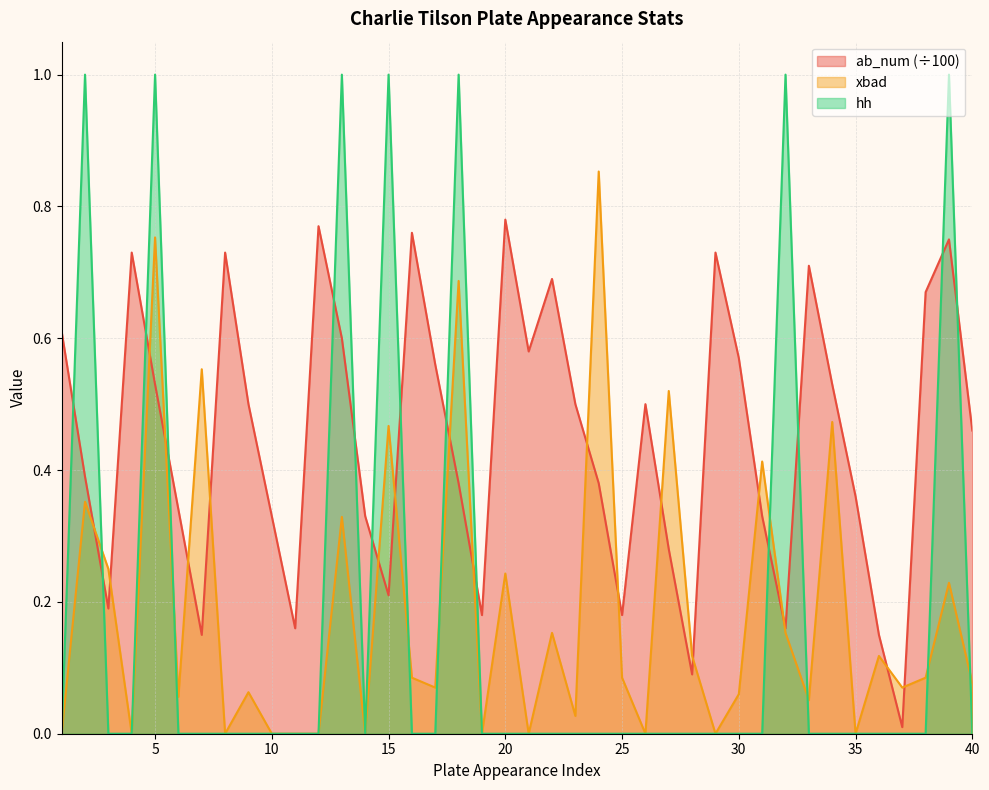

At which category does hh reach its first local valley?

14